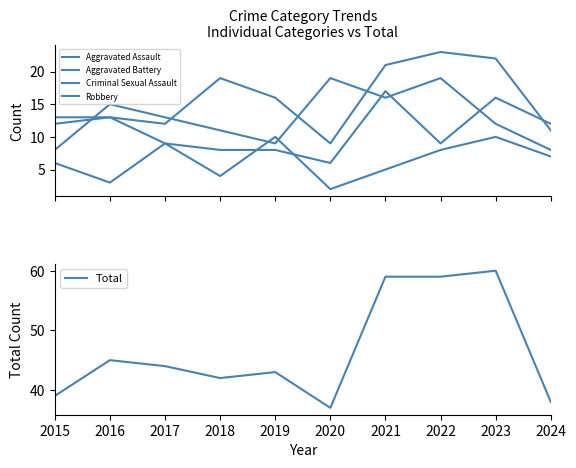

True or false: Criminal Sexual Assault has a value of 3 at 2016.

True